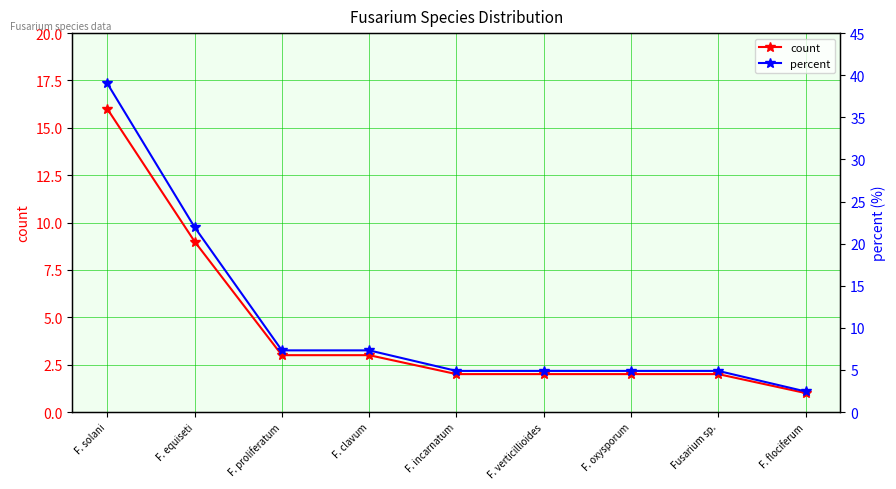

What is the difference between the second highest and minimum values in the count series?

8